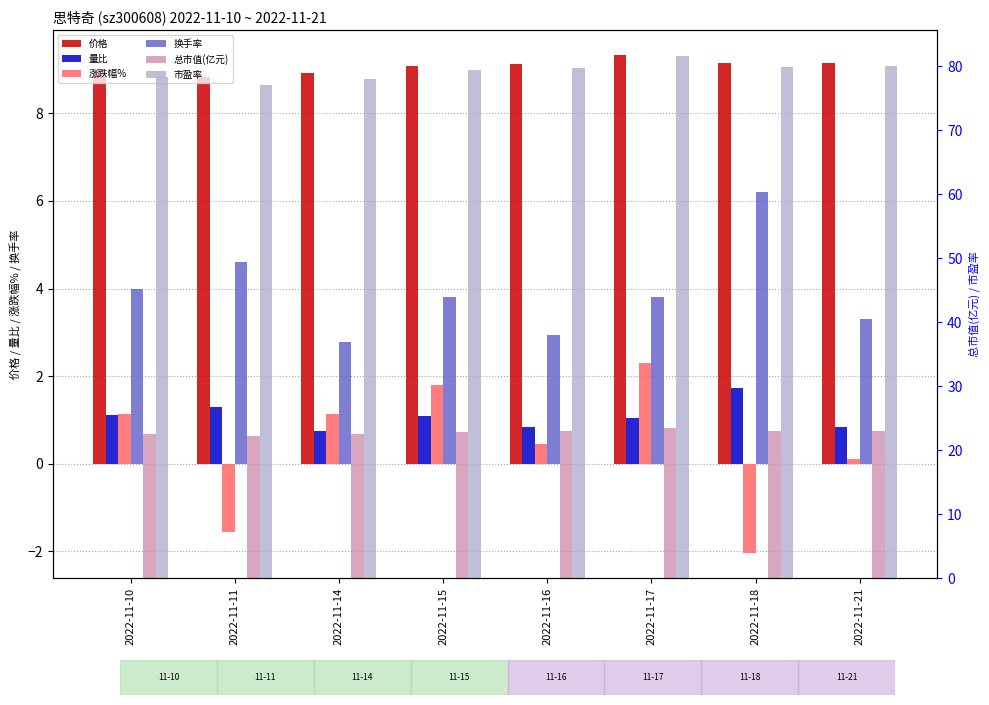

What value does the 总市值(亿元) series have at 2022-11-11?

22.2